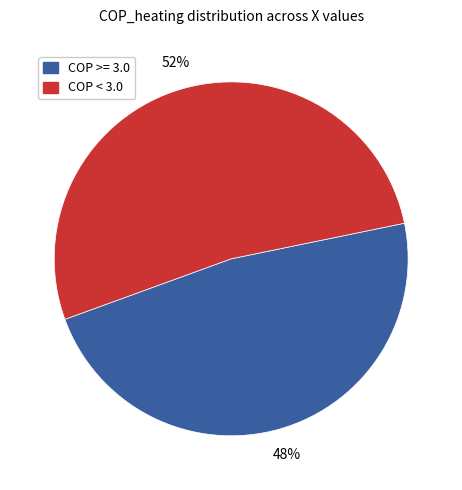

To the nearest percent, what is the average slice percentage?

50%